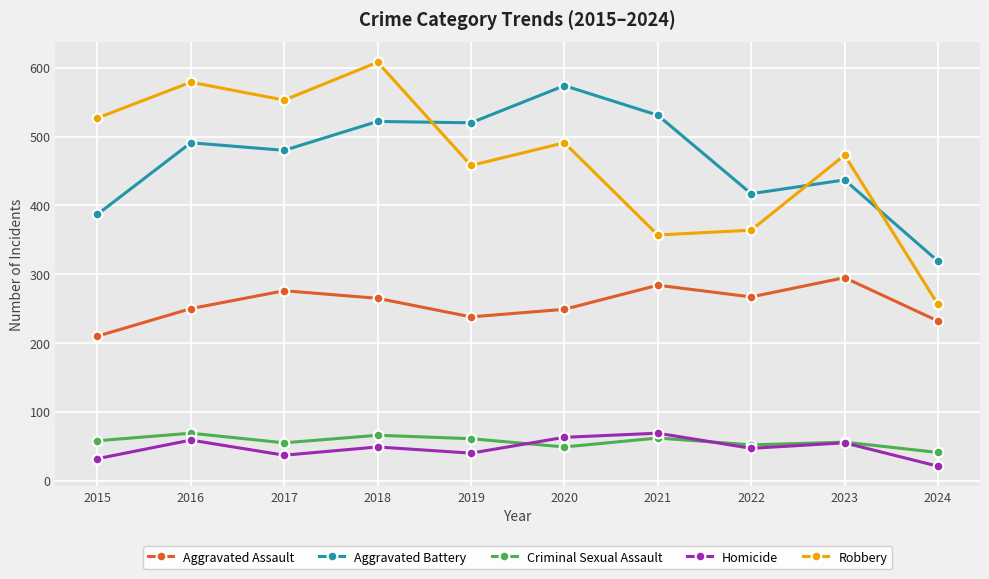

True or false: Aggravated Assault has a value of 157 at 2018.

False